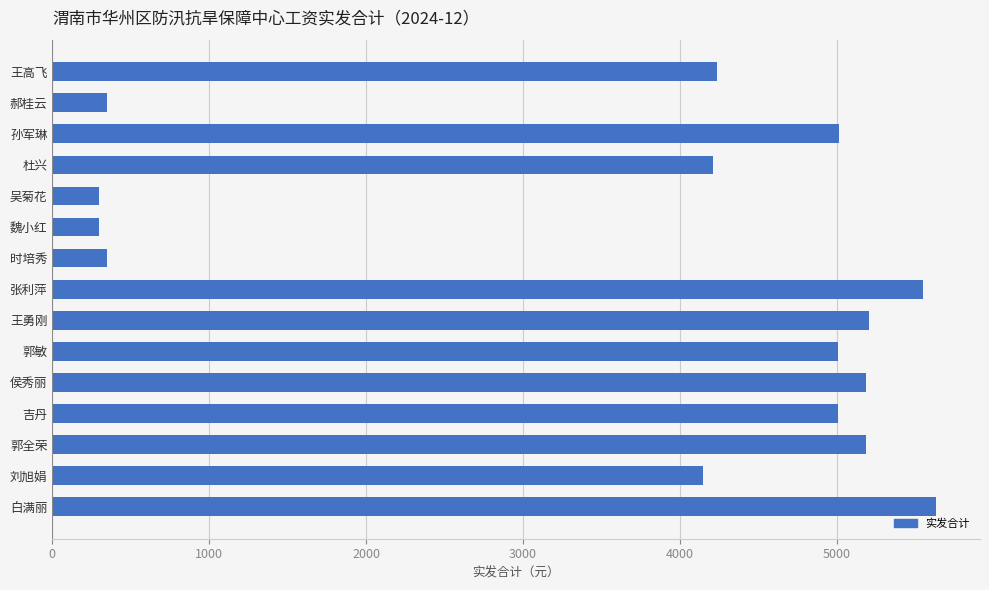

Approximately how many times larger is the value at 张利萍 compared to 郝桂云?

15.9